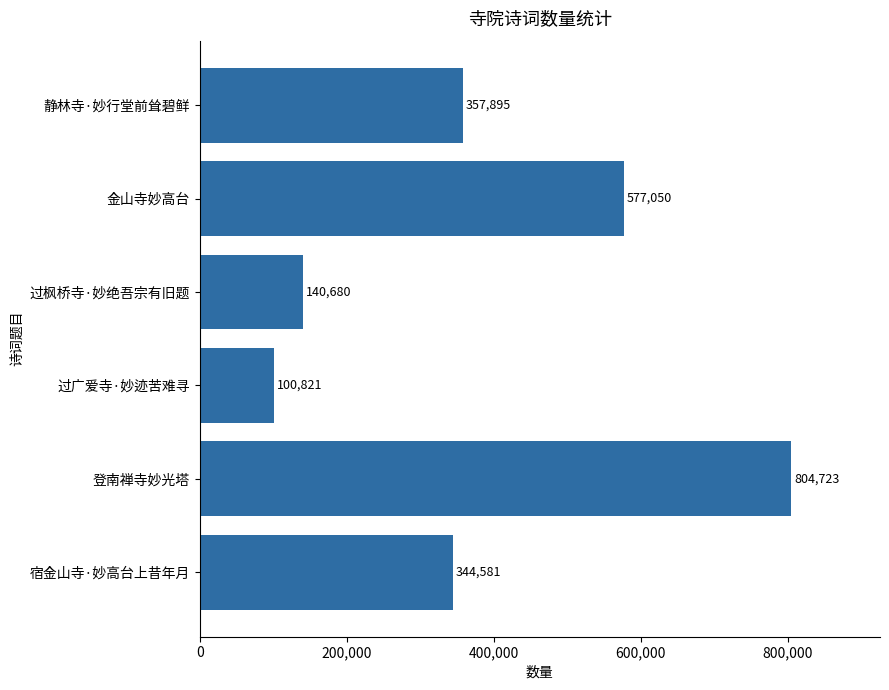

Which has a higher value, 金山寺妙高台 or 静林寺·妙行堂前耸碧鲜?

金山寺妙高台